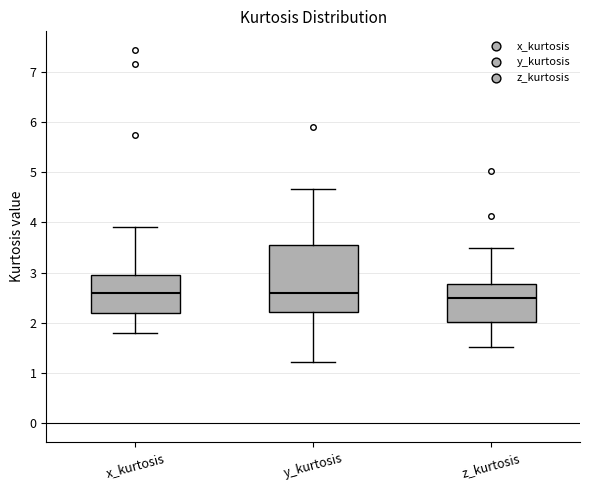

Reading left to right, transcribe this box plot: for each box, give where its median line is, the range the box spans, and where its two whiskers end, as read against the y-axis. The values are not printed on the chart, so give them approximately, as read against the axis.

x_kurtosis: median 2.6, box 2.2 to 2.9, whiskers 1.8 to 3.9
y_kurtosis: median 2.6, box 2.2 to 3.6, whiskers 1.2 to 4.7
z_kurtosis: median 2.5, box 2.0 to 2.8, whiskers 1.5 to 3.5